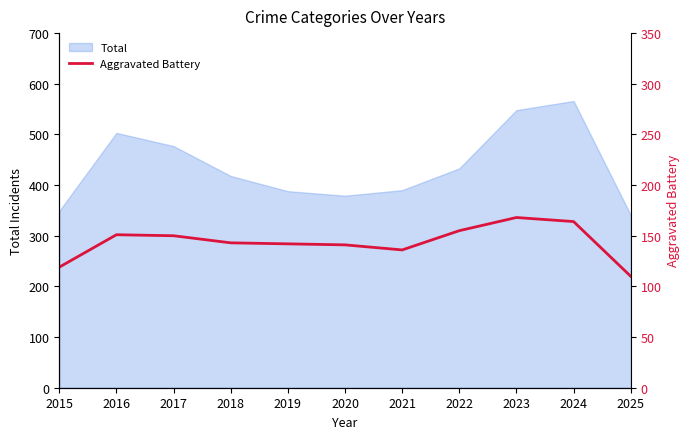

At which category does the chart reach its peak across all series?

2023